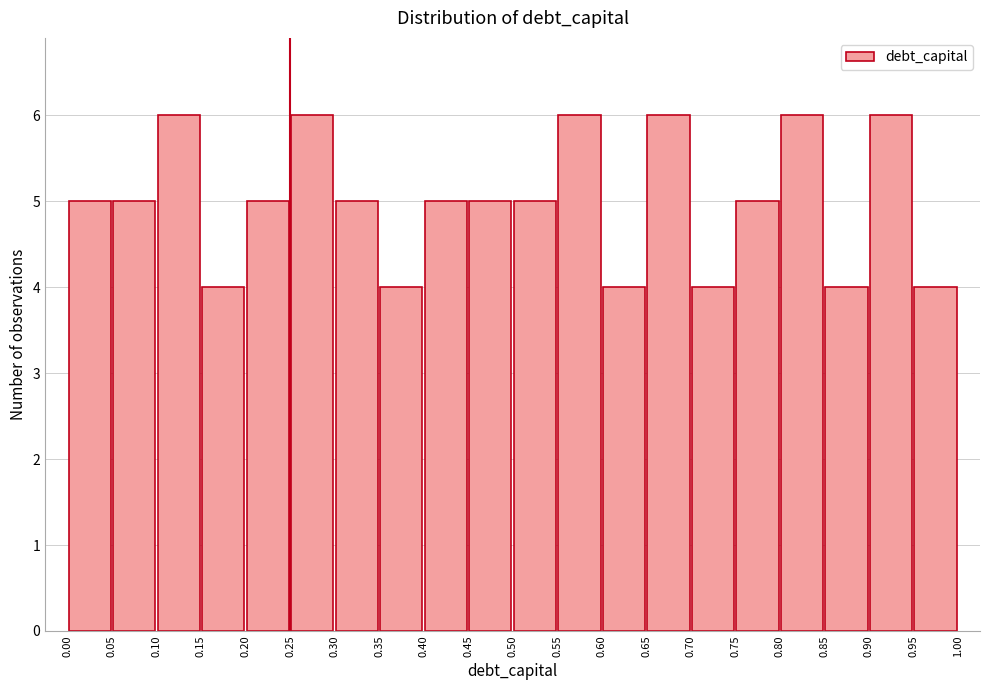

Reading left to right, transcribe this chart: for each bar, give the range it covers on the x-axis and its height. The values are not printed on the chart, so give them approximately, as read against the axis.

0.00 to 0.05: 5
0.05 to 0.10: 5
0.10 to 0.15: 6
0.15 to 0.20: 4
0.20 to 0.25: 5
0.25 to 0.30: 6
0.30 to 0.35: 5
0.35 to 0.40: 4
0.40 to 0.45: 5
0.45 to 0.50: 5
0.50 to 0.55: 5
0.55 to 0.60: 6
0.60 to 0.65: 4
0.65 to 0.70: 6
0.70 to 0.75: 4
0.75 to 0.80: 5
0.80 to 0.85: 6
0.85 to 0.90: 4
0.90 to 0.95: 6
0.95 to 1.00: 4